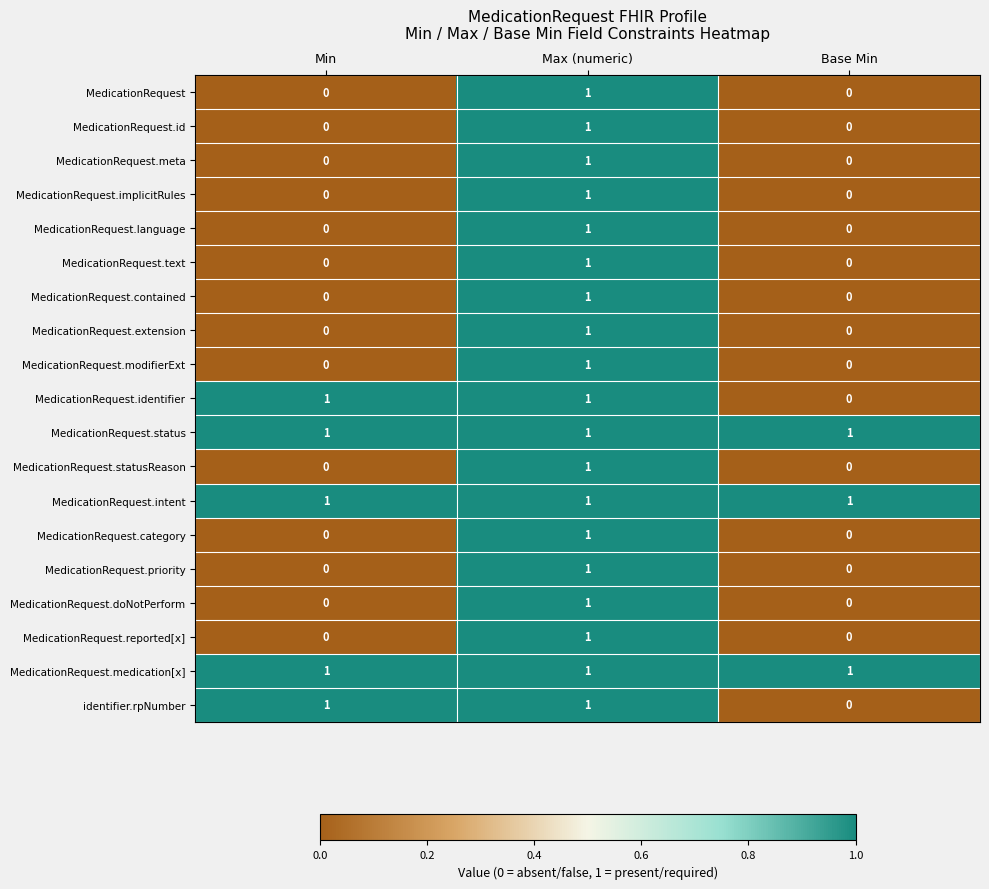

How many data points in MedicationRequest.reported[x] are above 0?

1